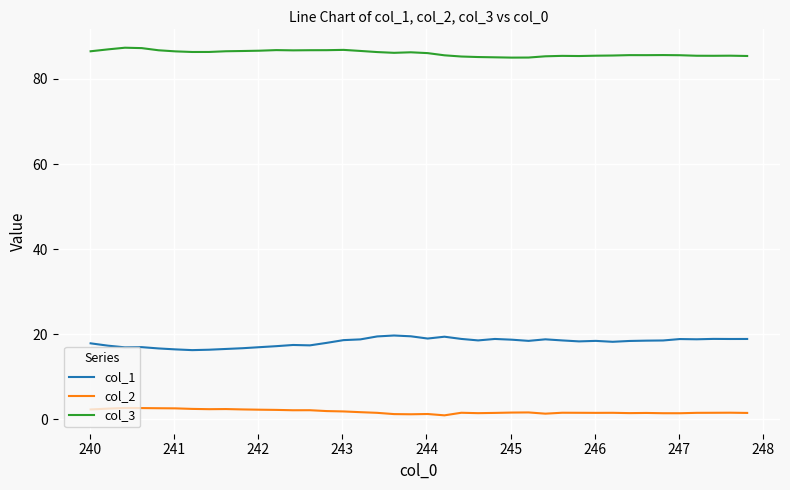

True or false: col_1 and col_2 intersect in this chart.

False